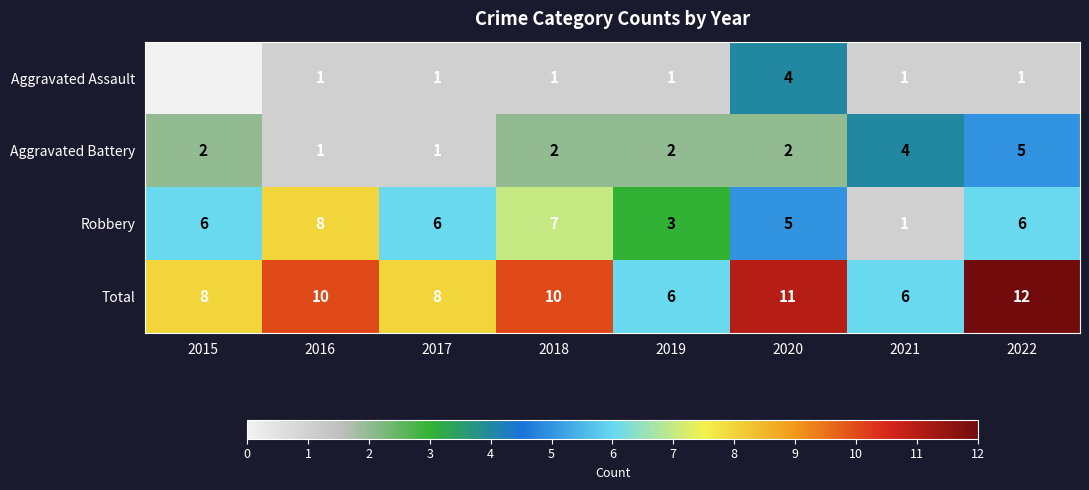

Is it true that Robbery equals 1 at 2017?

False